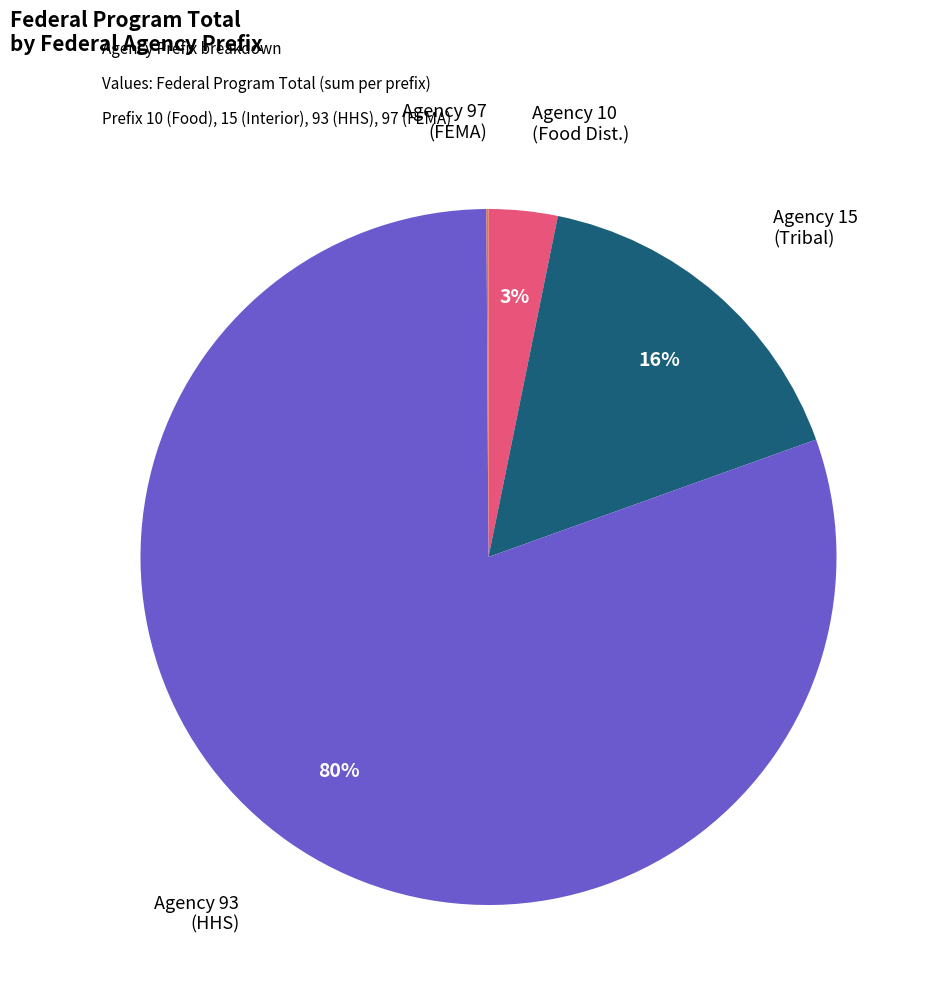

To the nearest percent, what is the average slice percentage?

25%